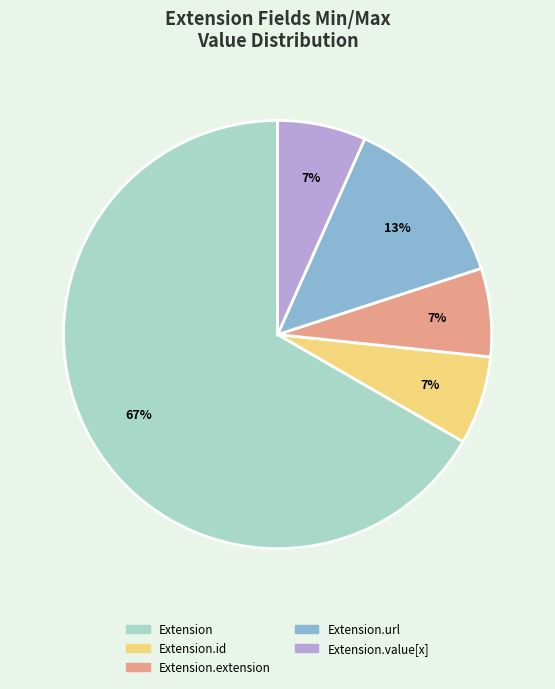

Is there a majority slice in this chart?

Yes